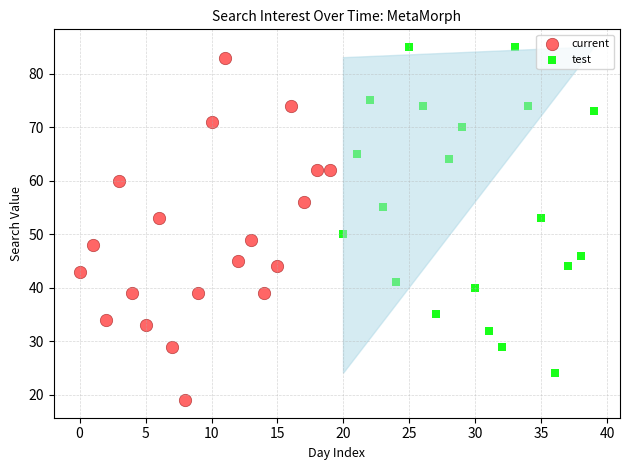

Which series contains the lowest Y value?

current